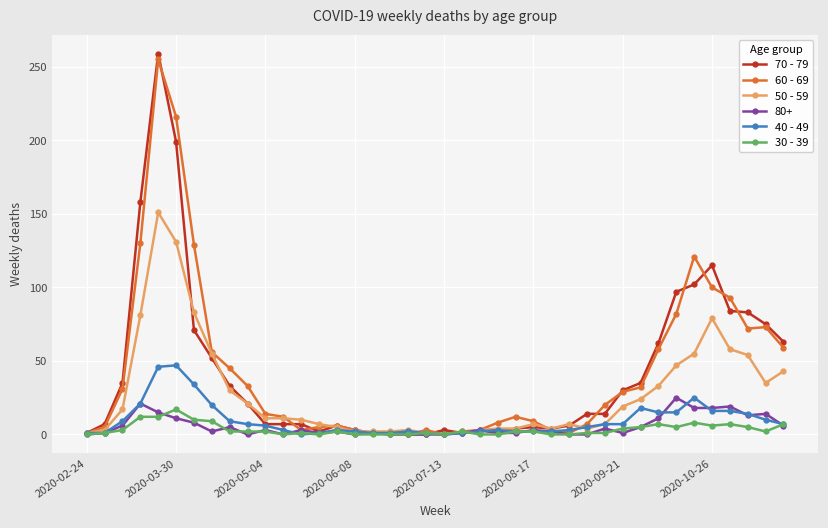

Rank the series by their maximum value, from lowest to highest.

30 - 39, 80+, 40 - 49, 50 - 59, 60 - 69, 70 - 79